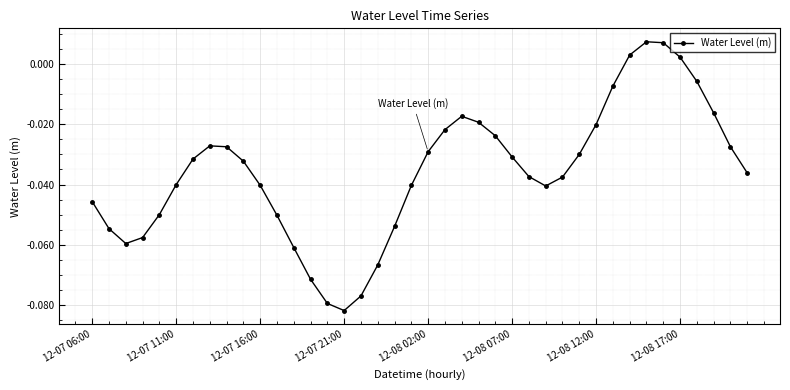

What is the sum of all values?

-1.4